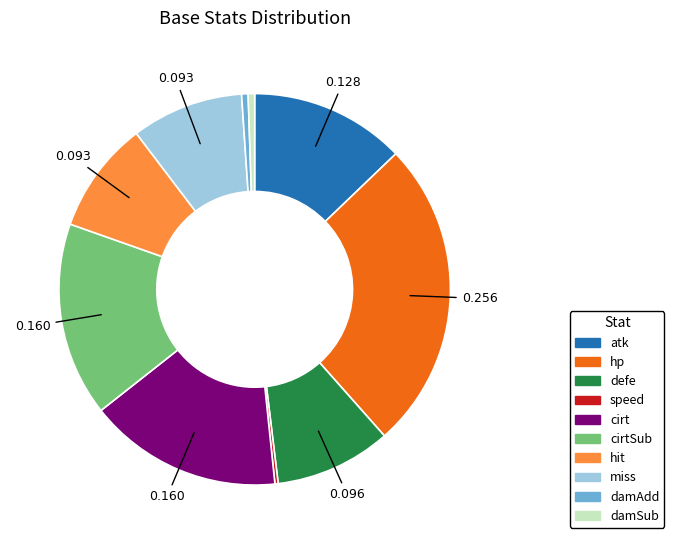

Is there any slice that represents more than half of the pie?

No